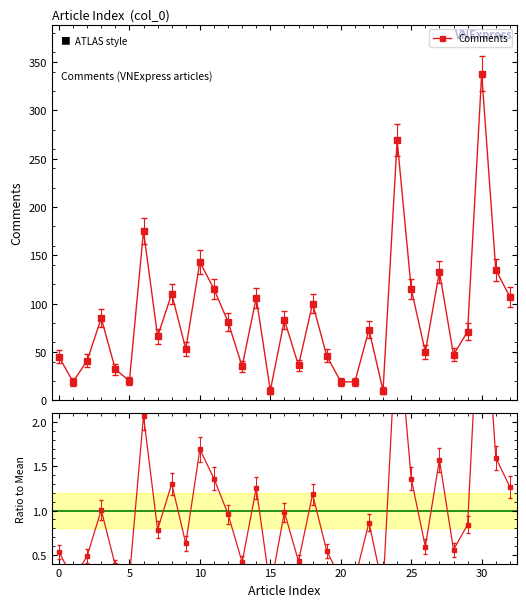

Which series has the largest total across all categories?

Comments